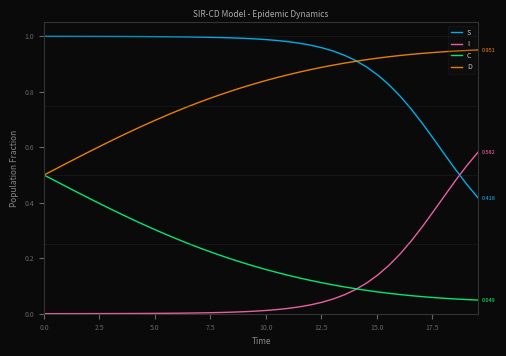

Count the number of data series in this chart.

4